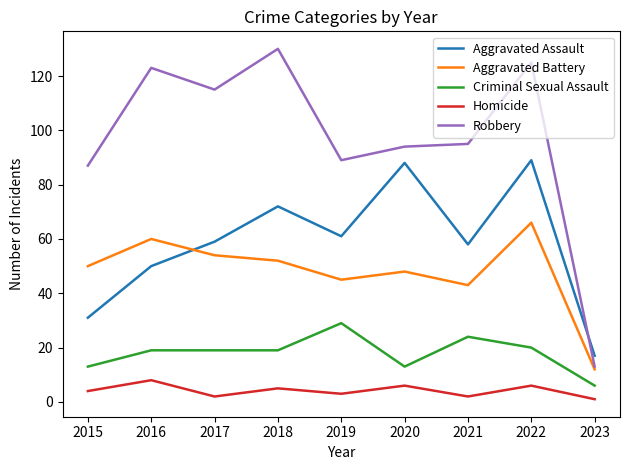

At which category does Aggravated Assault reach its first local valley?

2019